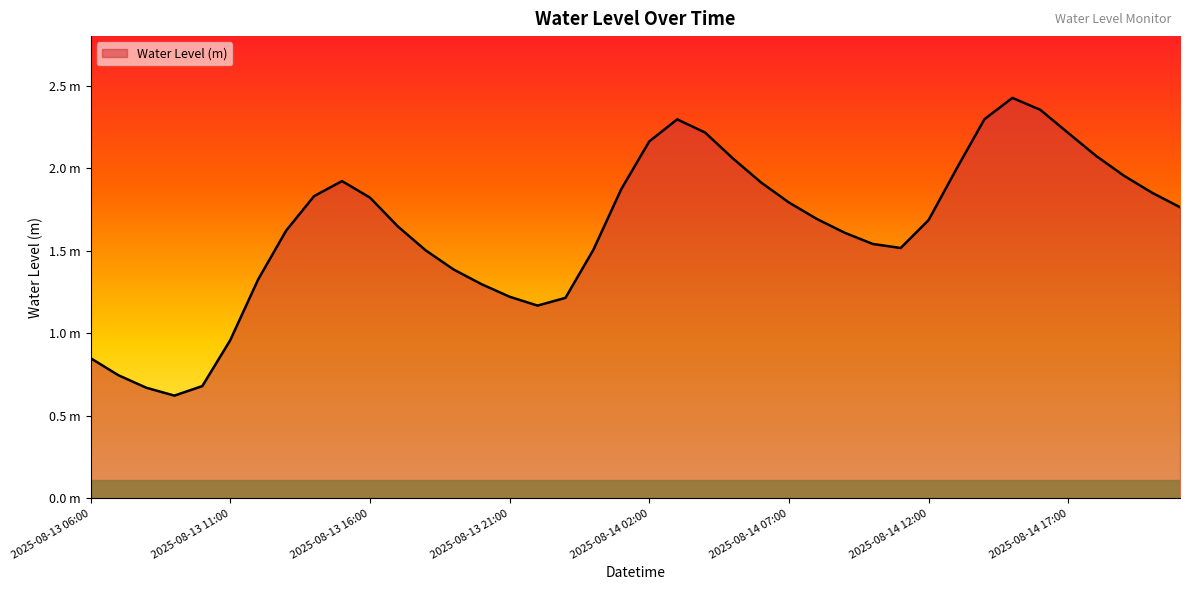

Reading left to right, what are all the values shown in this chart?

2025-08-13 06:00=0.8	2025-08-13 07:00=0.7	2025-08-13 08:00=0.7	2025-08-13 09:00=0.6	2025-08-13 10:00=0.7	2025-08-13 11:00=1.0	2025-08-13 12:00=1.3	2025-08-13 13:00=1.6	2025-08-13 14:00=1.8	2025-08-13 15:00=1.9	2025-08-13 16:00=1.8	2025-08-13 17:00=1.6	2025-08-13 18:00=1.5	2025-08-13 19:00=1.4	2025-08-13 20:00=1.3	2025-08-13 21:00=1.2	2025-08-13 22:00=1.2	2025-08-13 23:00=1.2	2025-08-14 00:00=1.5	2025-08-14 01:00=1.9	2025-08-14 02:00=2.2	2025-08-14 03:00=2.3	2025-08-14 04:00=2.2	2025-08-14 05:00=2.1	2025-08-14 06:00=1.9	2025-08-14 07:00=1.8	2025-08-14 08:00=1.7	2025-08-14 09:00=1.6	2025-08-14 10:00=1.5	2025-08-14 11:00=1.5	2025-08-14 12:00=1.7	2025-08-14 13:00=2.0	2025-08-14 14:00=2.3	2025-08-14 15:00=2.4	2025-08-14 16:00=2.4	2025-08-14 17:00=2.2	2025-08-14 18:00=2.1	2025-08-14 19:00=2.0	2025-08-14 20:00=1.9	2025-08-14 21:00=1.8